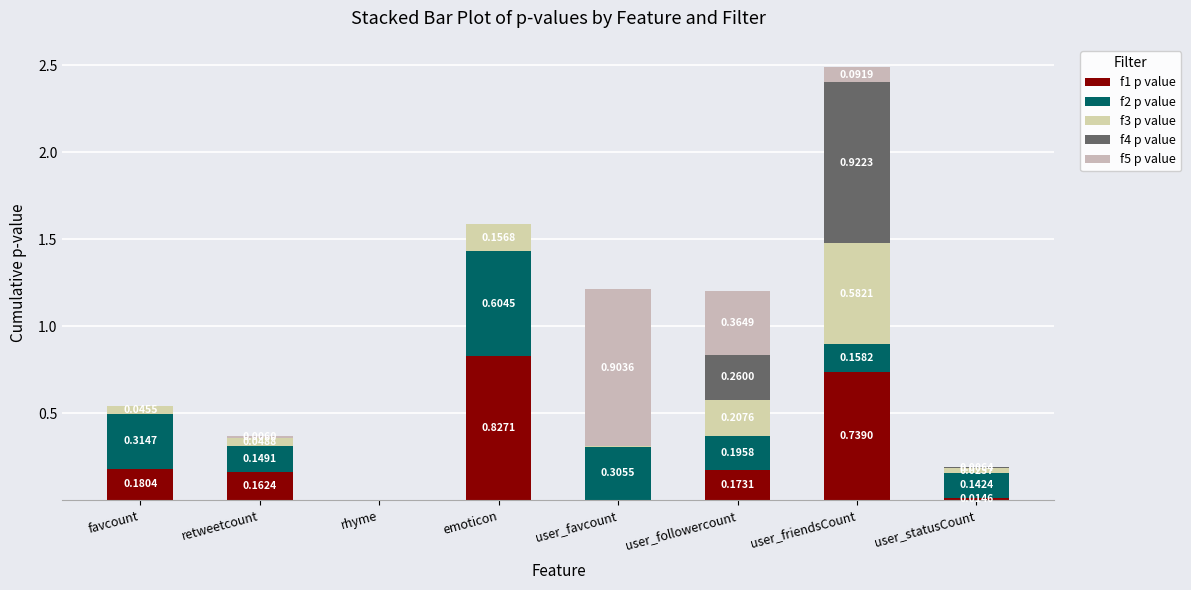

What is the difference between the maximum and minimum values in the f5 p value series?

0.9